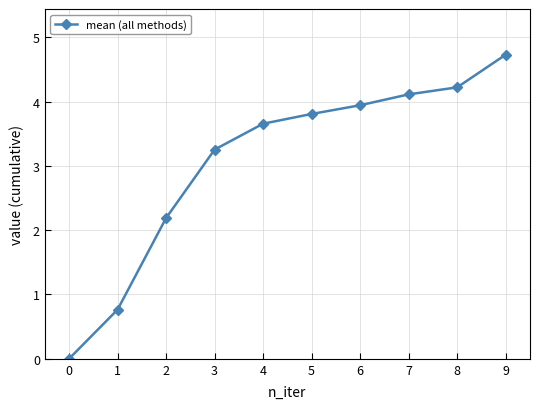

What is the value of the 3rd point from the left?

2.2